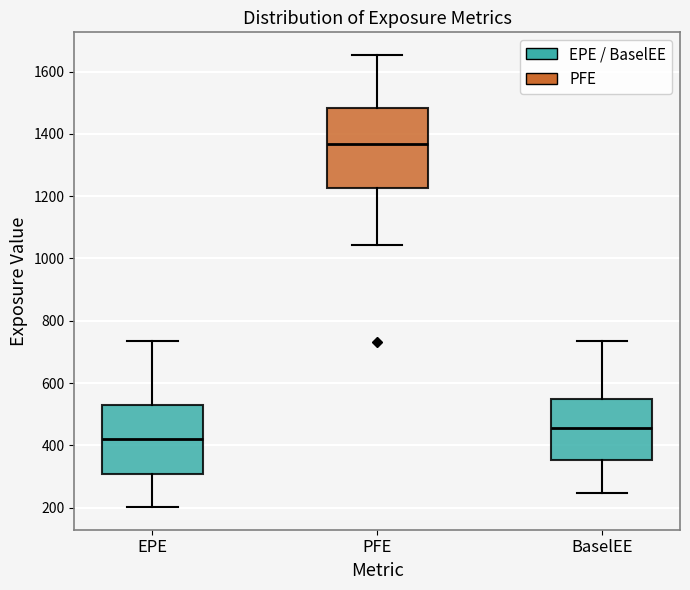

Reading left to right, read every box against the y-axis: the position of its median line, the range the box covers, and the ends of its whiskers. The values are not printed on the chart, so give them approximately, as read against the axis.

EPE: median 420, box 300 to 520, whiskers 200 to 740
PFE: median 1360, box 1220 to 1480, whiskers 1040 to 1660
BaselEE: median 460, box 360 to 540, whiskers 240 to 740